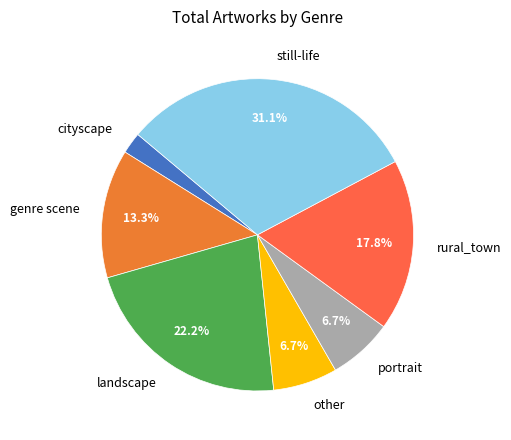

Is it true that other is 1% of the pie?

False